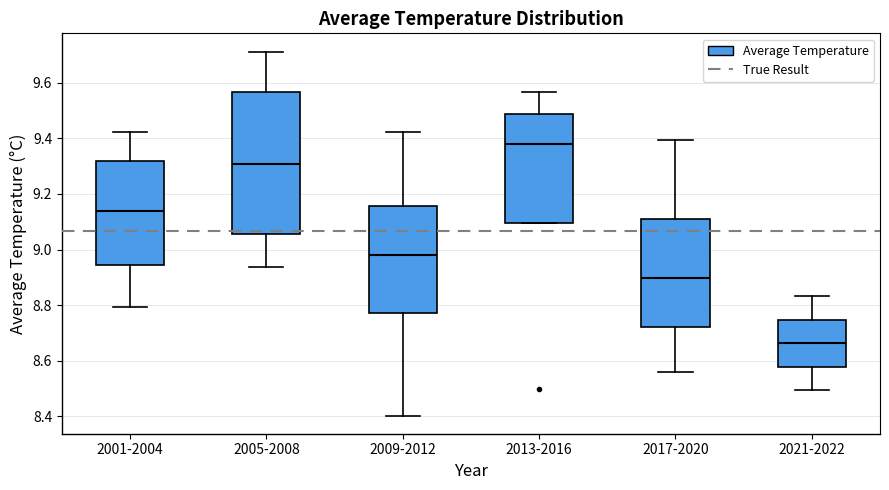

Reading left to right, transcribe this box plot: for each box, give where its median line is, the range the box spans, and where its two whiskers end, as read against the y-axis. The values are not printed on the chart, so give them approximately, as read against the axis.

2001-2004: median 9.14, box 8.94 to 9.32, whiskers 8.80 to 9.42
2005-2008: median 9.30, box 9.06 to 9.56, whiskers 8.94 to 9.72
2009-2012: median 8.98, box 8.78 to 9.16, whiskers 8.40 to 9.42
2013-2016: median 9.38, box 9.10 to 9.48, whiskers 9.10 to 9.56
2017-2020: median 8.90, box 8.72 to 9.12, whiskers 8.56 to 9.40
2021-2022: median 8.66, box 8.58 to 8.74, whiskers 8.50 to 8.84